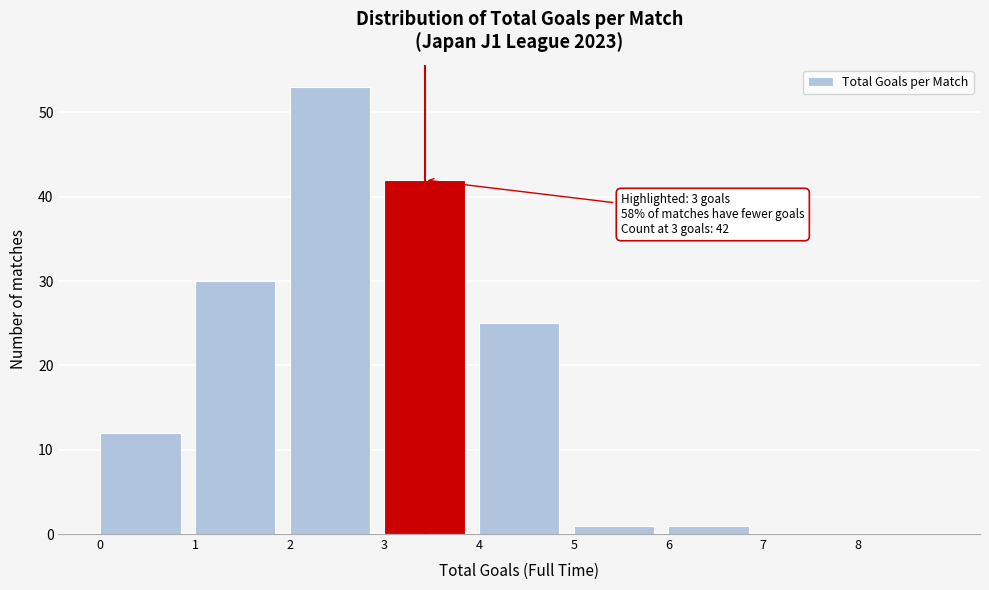

Over which range of the x-axis is the bar tallest?

2 to 3